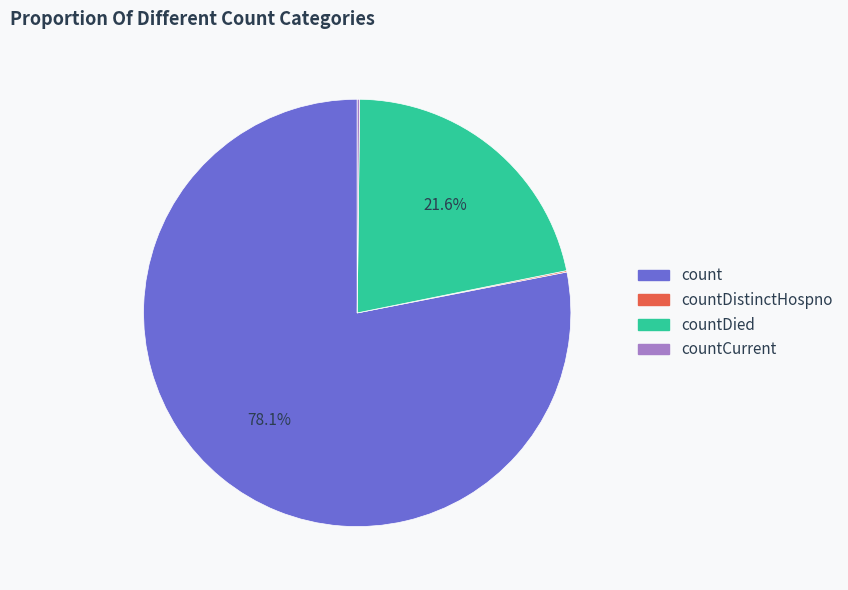

Is there a majority slice in this chart?

Yes